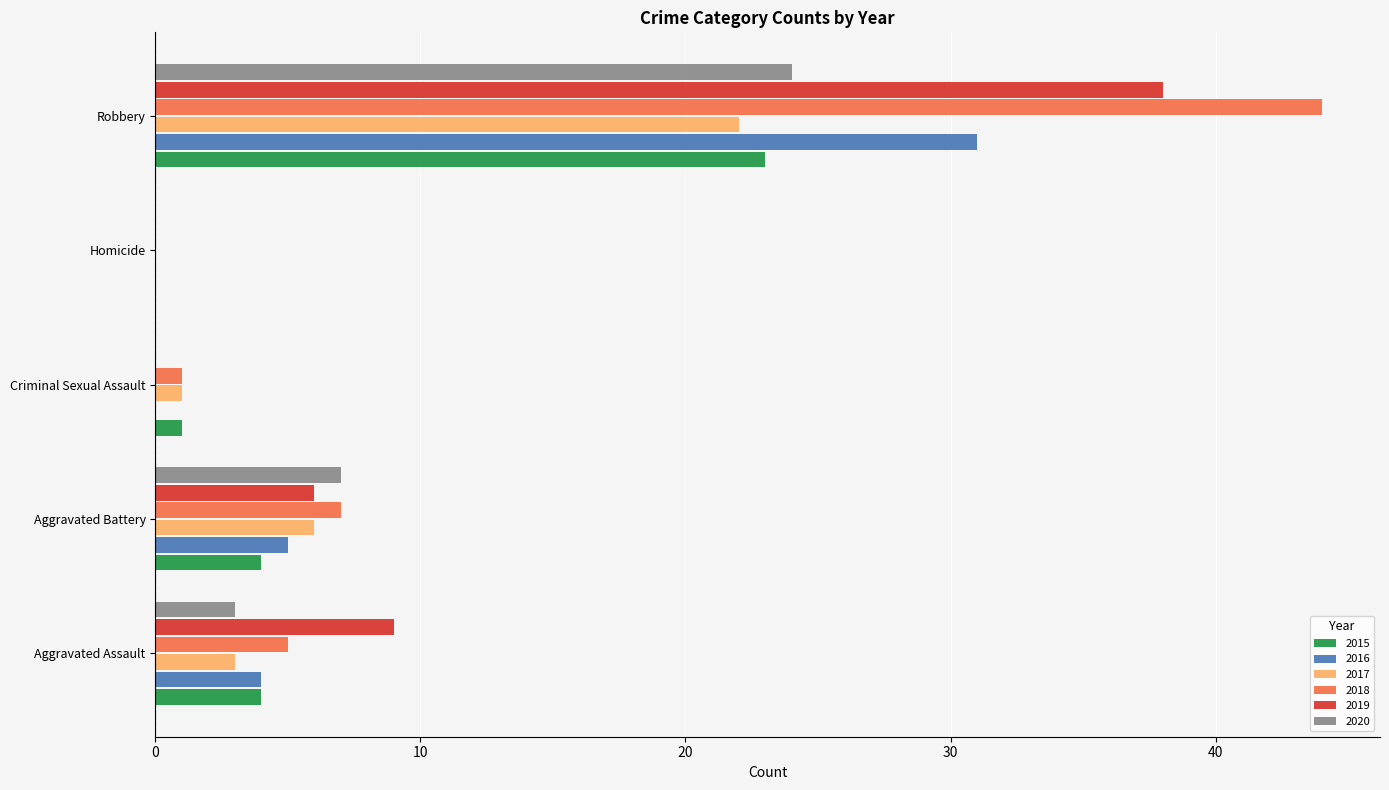

Read the 2020 value at Aggravated Battery.

7